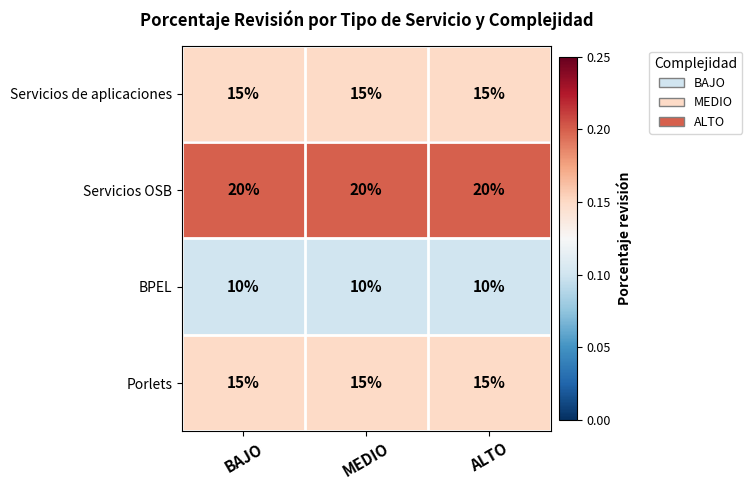

Which series has the largest total across all categories?

Servicios OSB